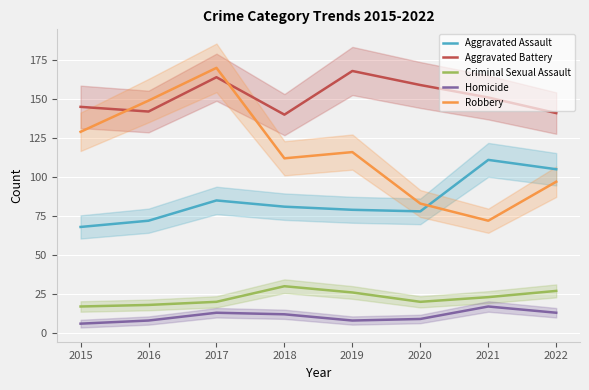

Reading right to left, list all the values displayed in this chart.

Aggravated Assault: 105	111	78	79	81	85	72	68
Aggravated Battery: 141	151	159	168	140	164	142	145
Criminal Sexual Assault: 27	23	20	26	30	20	18	17
Homicide: 13	17	9	8	12	13	8	6
Robbery: 97	72	83	116	112	170	149	129